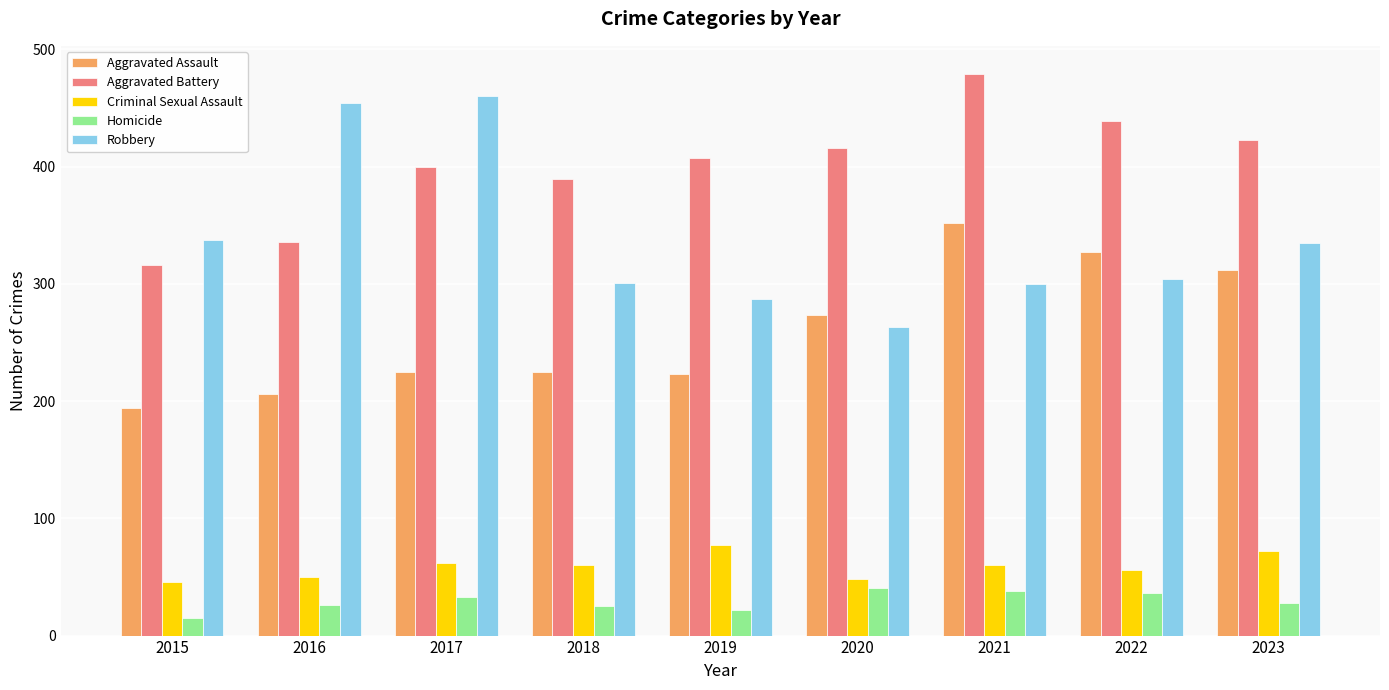

The value of Homicide at 2021 is 21. True or false?

False